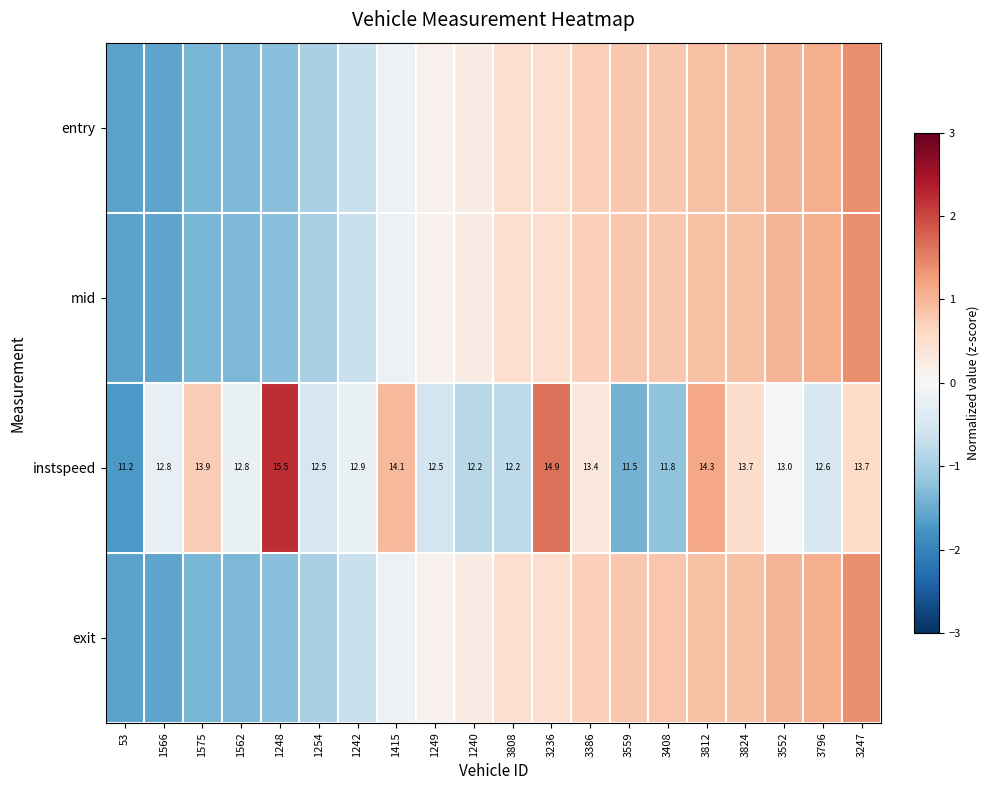

At which label does entry first exceed 0?

1249